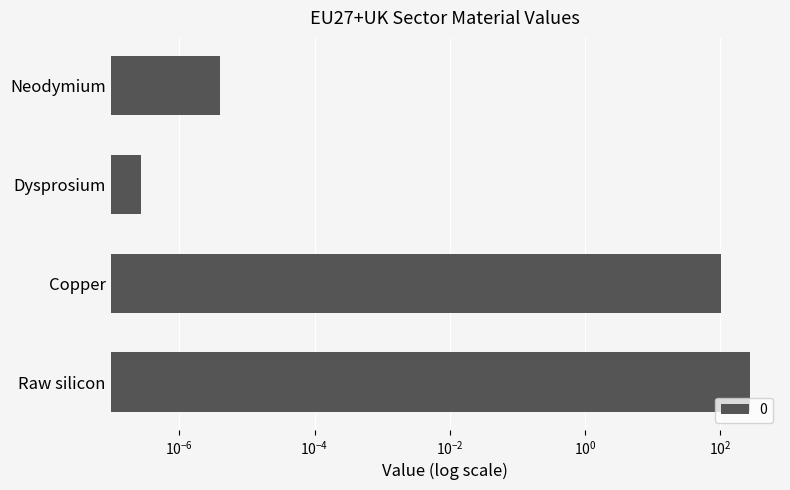

Approximately how many times larger is the value at Raw silicon compared to Copper?

2.7